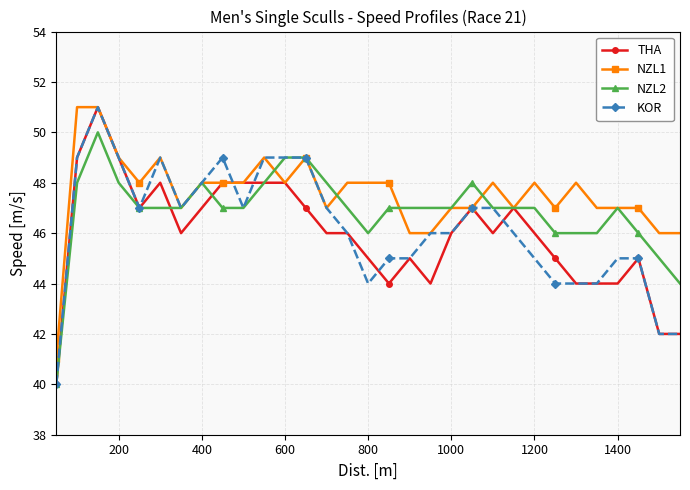

How many NZL2 values are between 46 and 48?

25